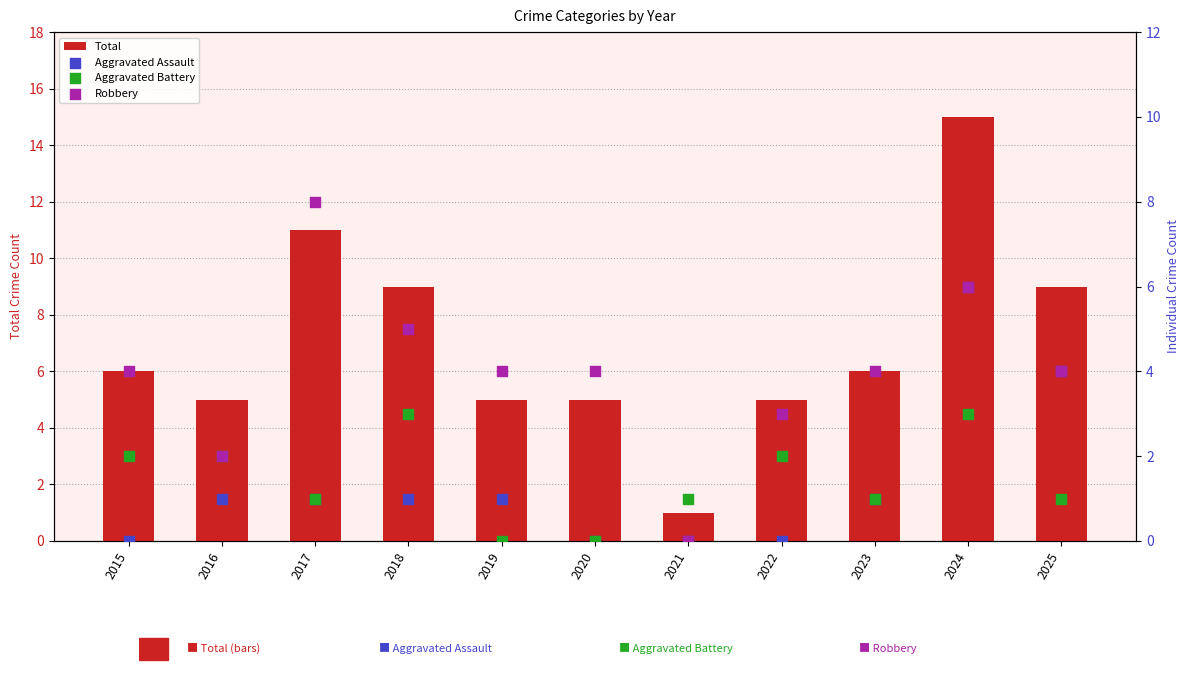

Which series reaches the minimum Y coordinate?

Aggravated Assault